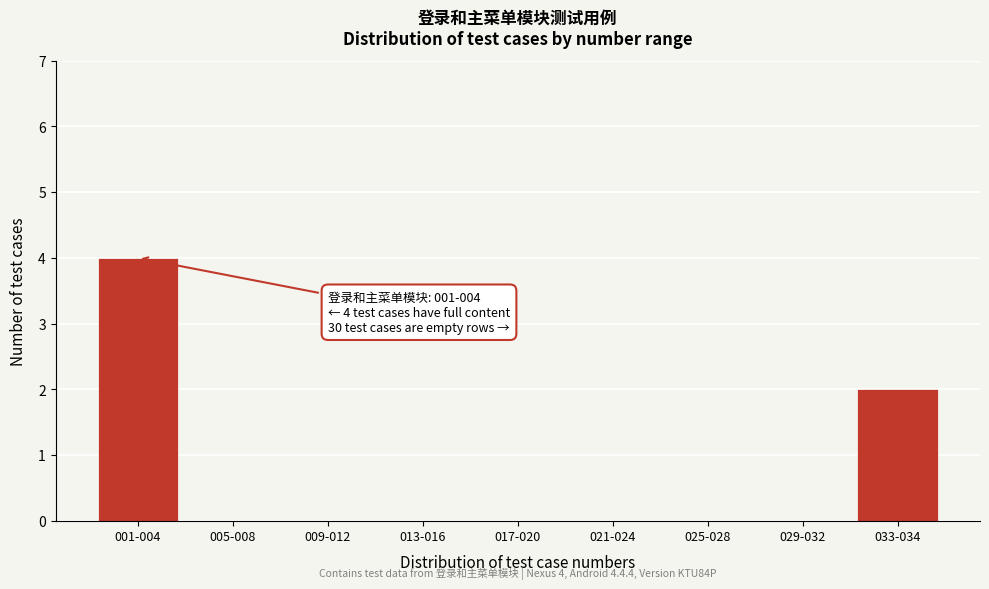

Reading left to right, transcribe all the data shown in this chart.

001-004=4	005-008=0	009-012=0	013-016=0	017-020=0	021-024=0	025-028=0	029-032=0	033-034=2